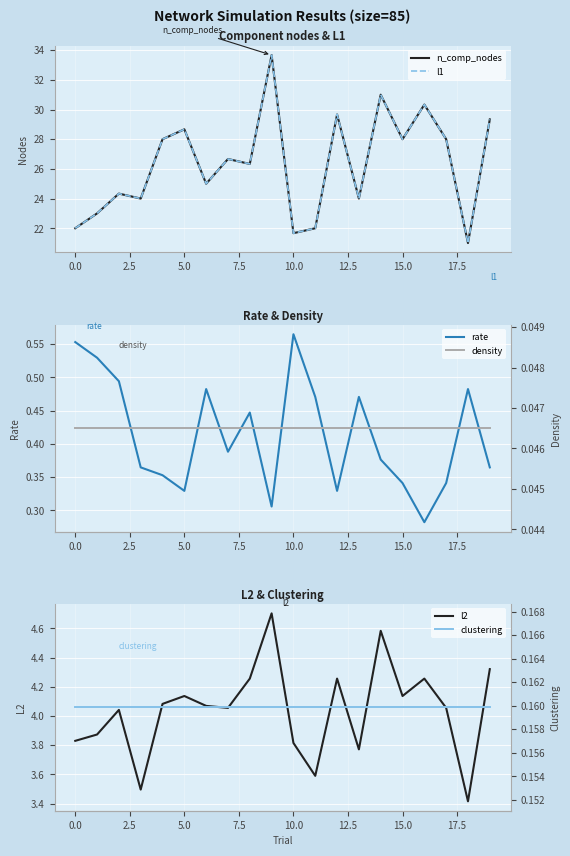

Which category has the highest value in the rate series?

10.0